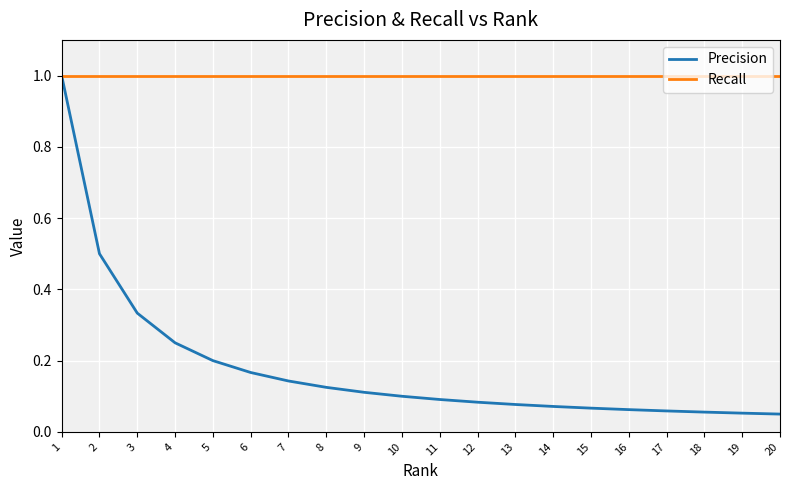

Rank the series by their average value, from lowest to highest.

Precision, Recall